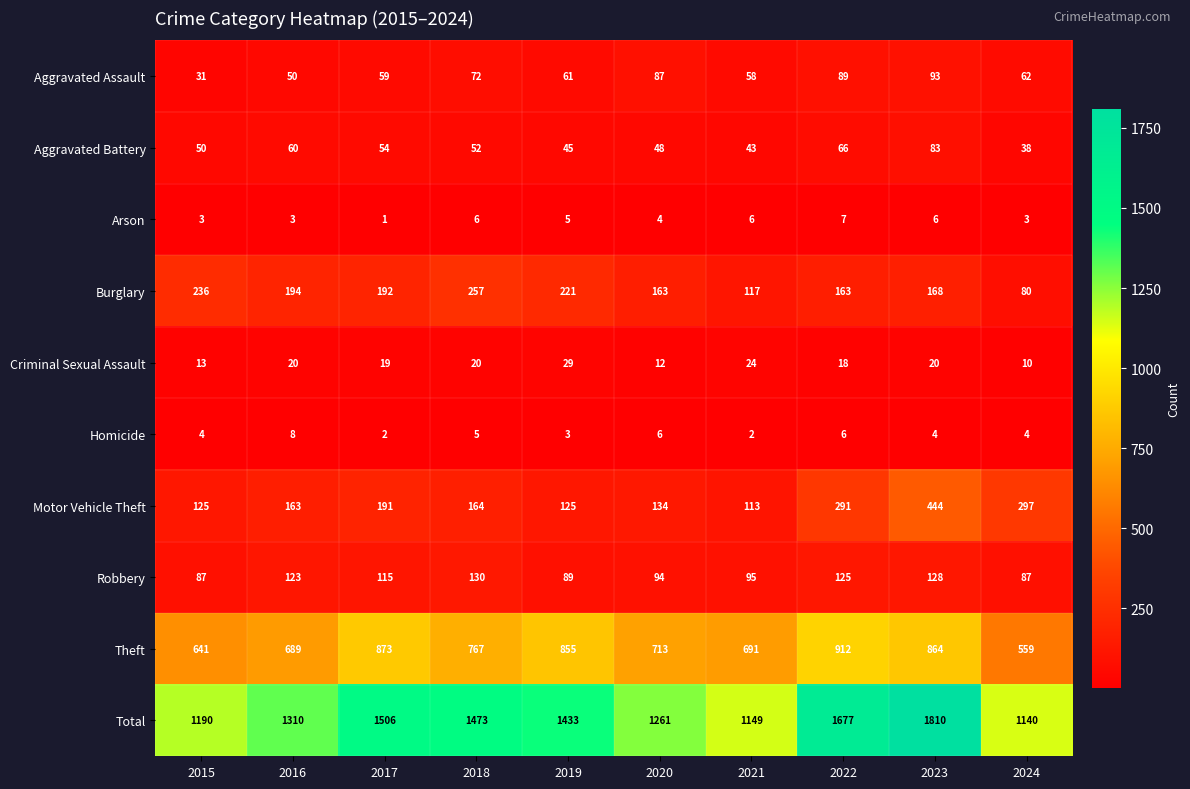

What is the maximum value shown in the chart?

1810